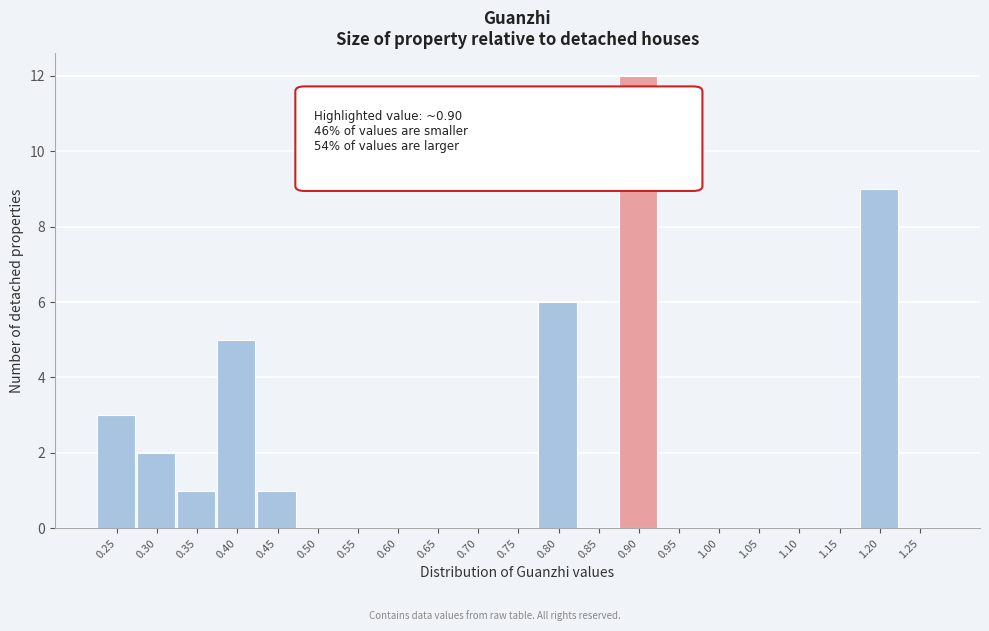

Reading right to left, list all the values displayed in this chart.

1.25=0	1.20=9	1.15=0	1.10=0	1.05=0	1.00=0	0.95=0	0.90=12	0.85=0	0.80=6	0.75=0	0.70=0	0.65=0	0.60=0	0.55=0	0.50=0	0.45=1	0.40=5	0.35=1	0.30=2	0.25=3